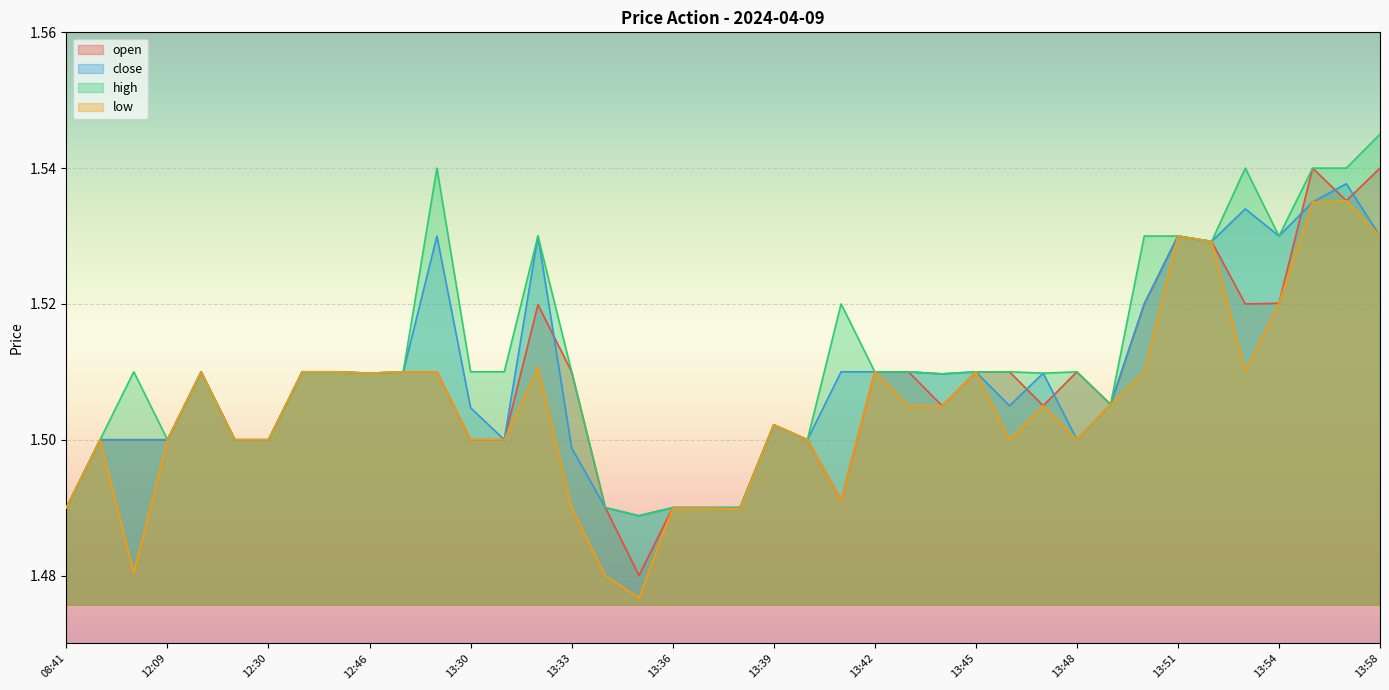

Rank the series at 13:51 from highest to lowest value.

open, close, high, low